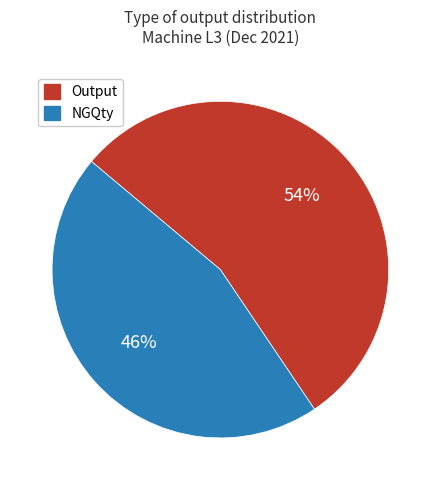

To the nearest percent, what percentage of the pie is Output?

54%